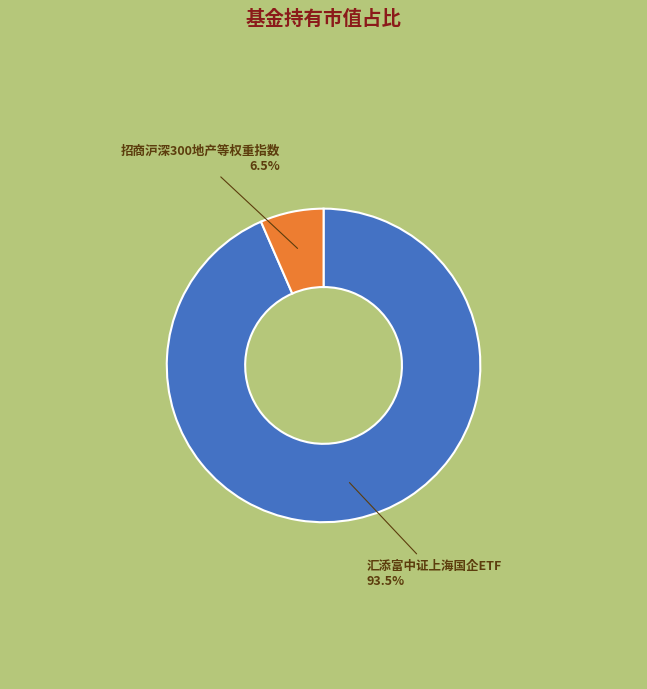

Which slice is the largest?

汇添富中证上海国企ETF